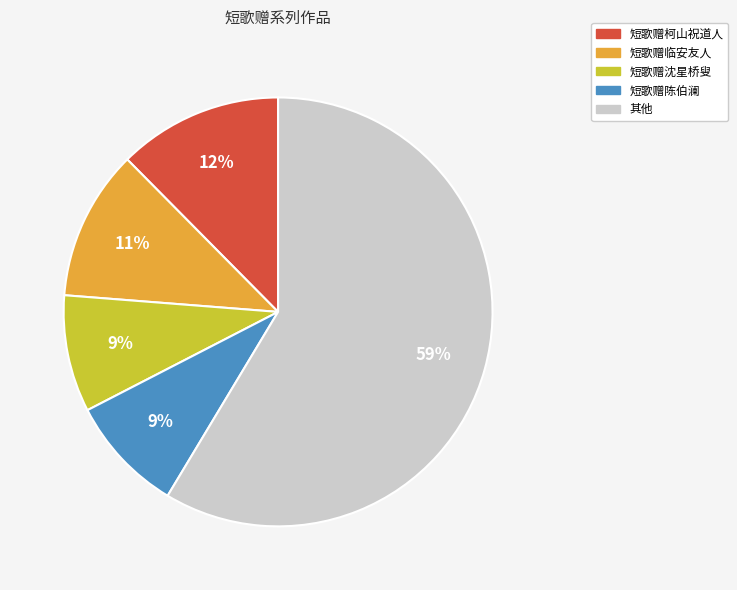

To the nearest percent, what is the difference between the largest and smallest slice percentages?

50%